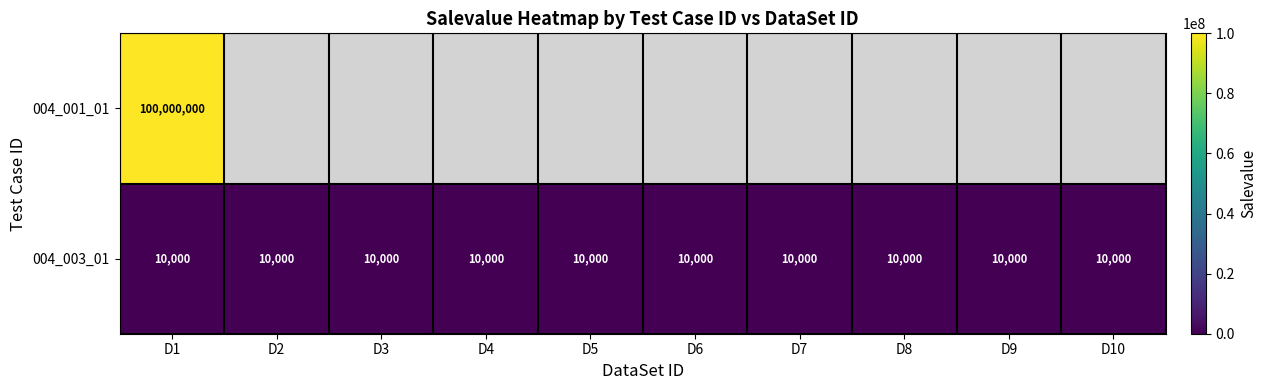

The value of 004_003_01 at D1 is 10000. True or false?

True